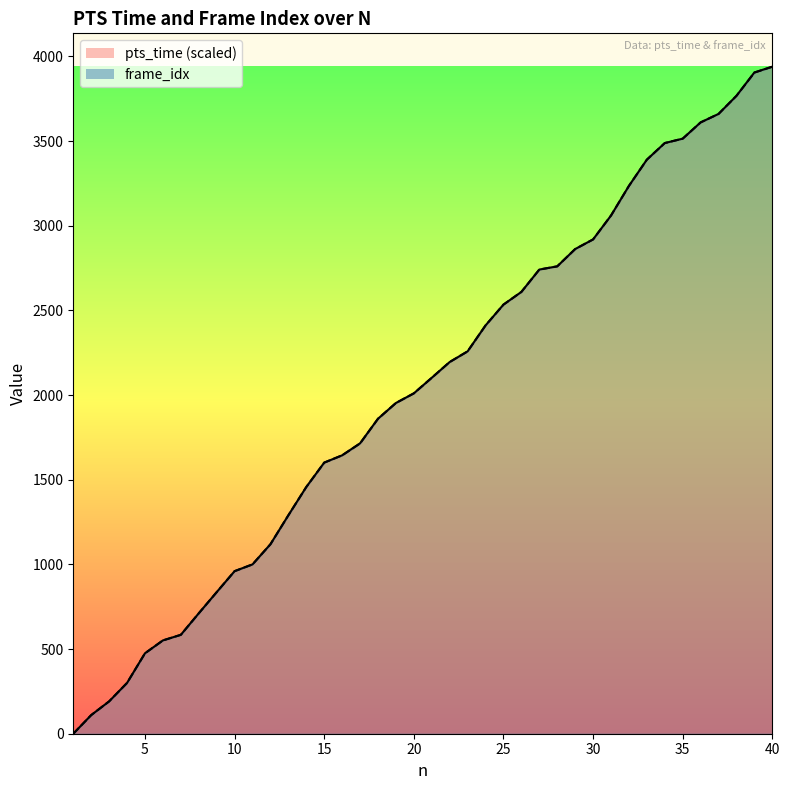

True or false: frame_idx_line has more than 0 interior local peaks.

False